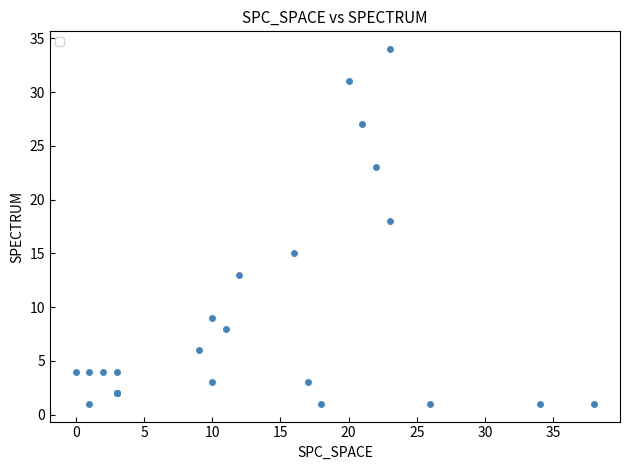

What Y value in the scatter plot is closest to 17?

18